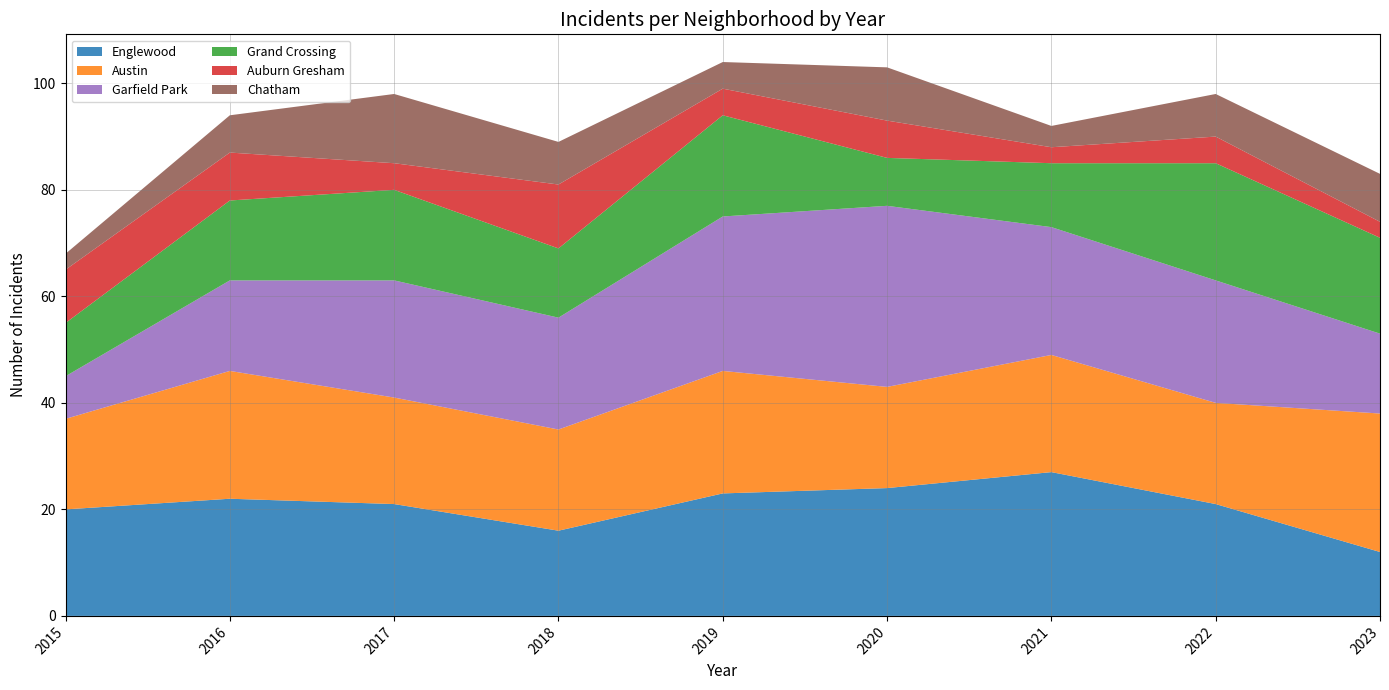

Reading left to right, transcribe all the data shown in this chart.

Englewood: 2015=20	2016=22	2017=21	2018=16	2019=23	2020=24	2021=27	2022=21	2023=12
Austin: 2015=17	2016=24	2017=20	2018=19	2019=23	2020=19	2021=22	2022=19	2023=26
Garfield Park: 2015=8	2016=17	2017=22	2018=21	2019=29	2020=34	2021=24	2022=23	2023=15
Grand Crossing: 2015=10	2016=15	2017=17	2018=13	2019=19	2020=9	2021=12	2022=22	2023=18
Auburn Gresham: 2015=10	2016=9	2017=5	2018=12	2019=5	2020=7	2021=3	2022=5	2023=3
Chatham: 2015=3	2016=7	2017=13	2018=8	2019=5	2020=10	2021=4	2022=8	2023=9